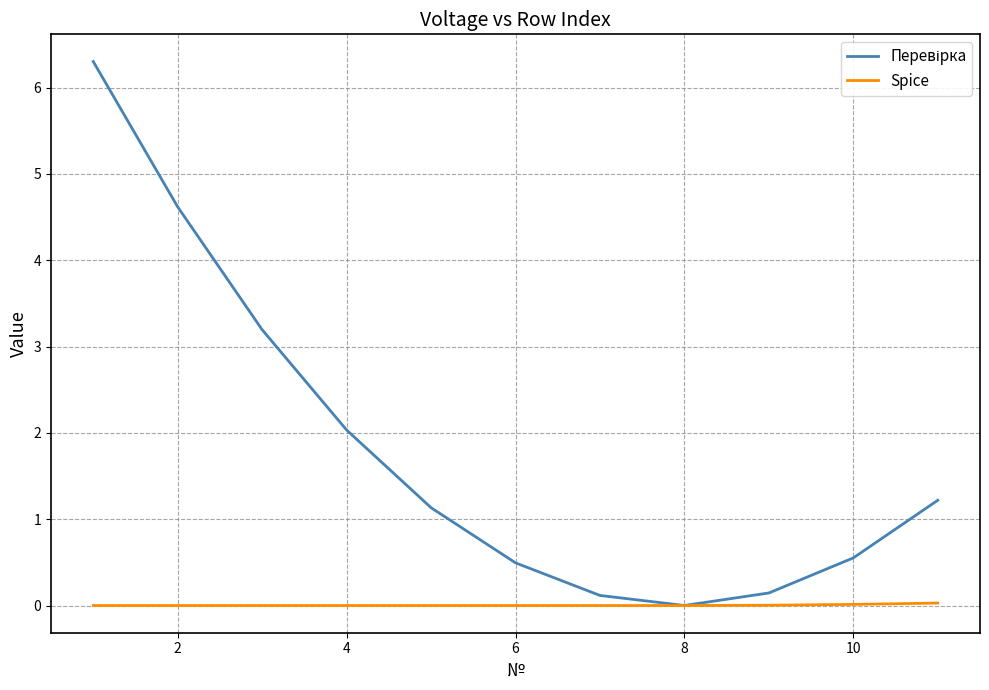

What is the maximum value shown in the chart?

6.3